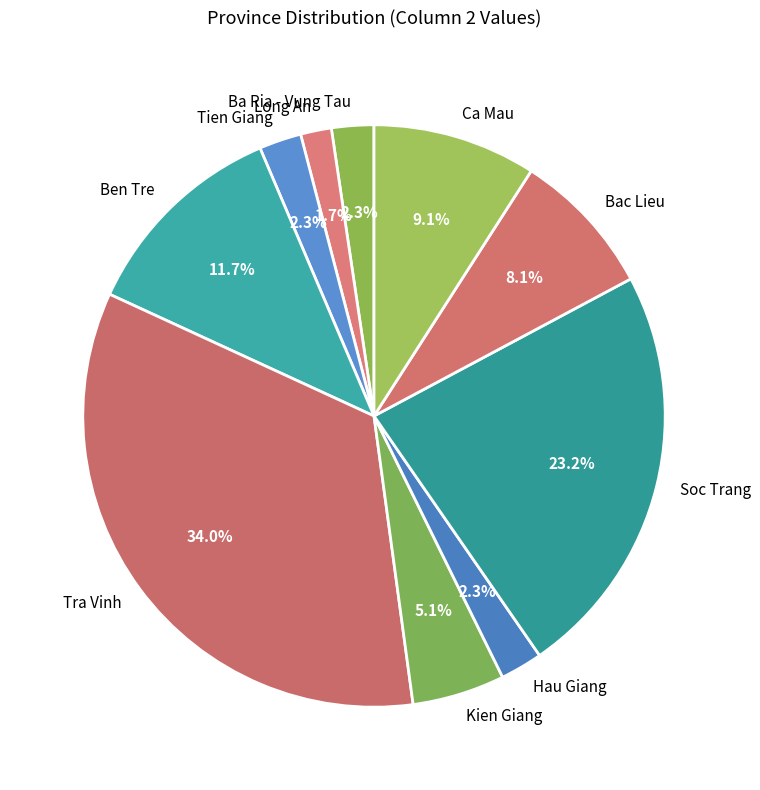

What is the smallest slice in the pie chart?

Long An